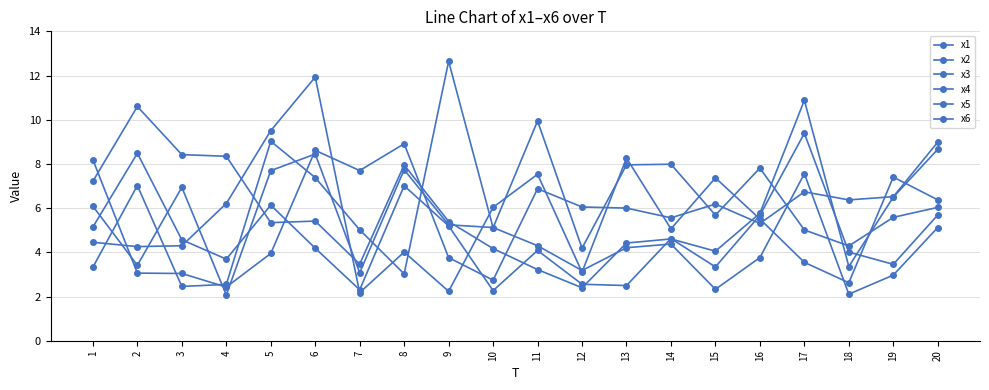

Is this an area chart (filled region under the line)?

No